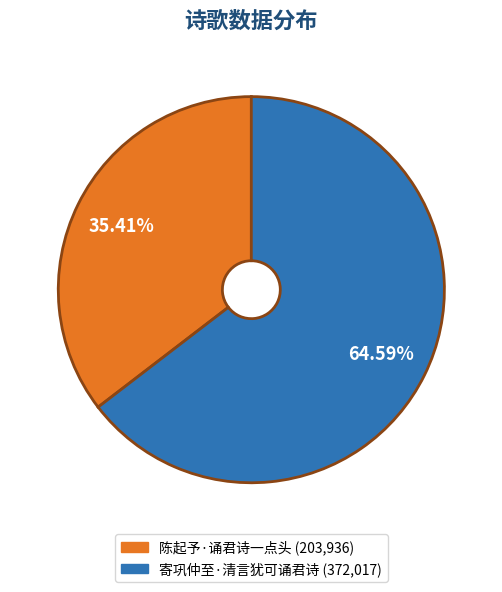

To the nearest percent, what portion does 寄巩仲至·清言犹可诵君诗 represent?

65%